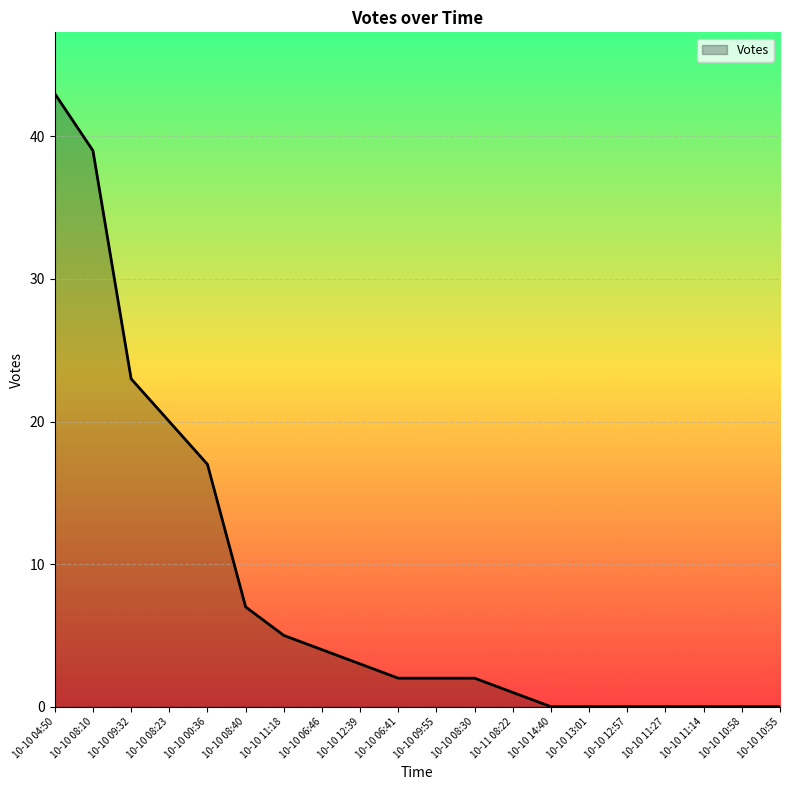

The value at 10-10 06:46 is 4. True or false?

True